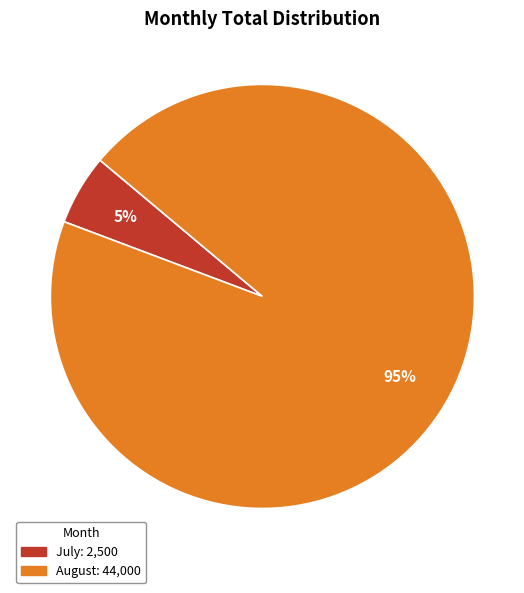

What is the largest slice in the pie chart?

August